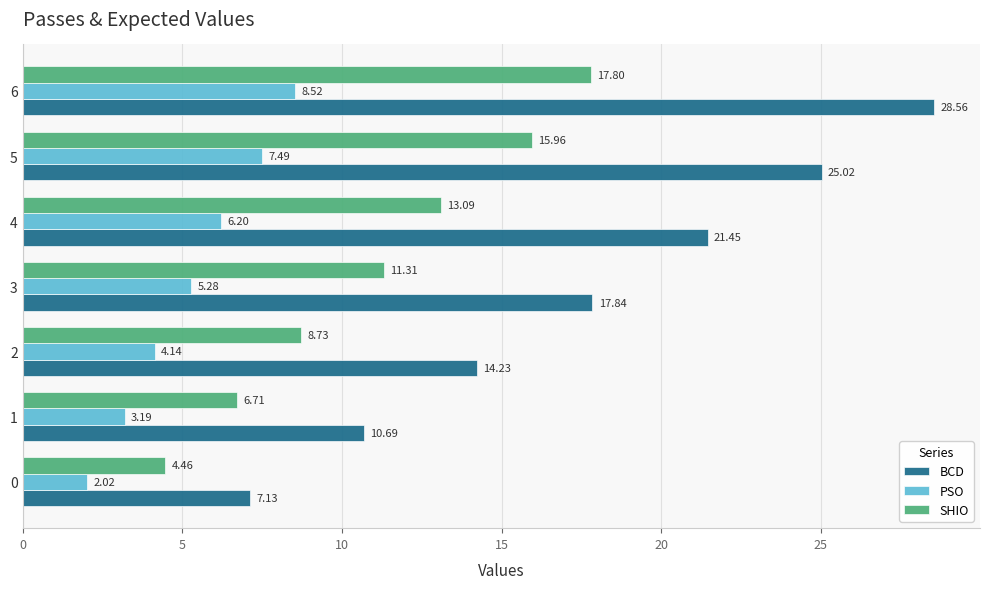

Between 3 and 4, which series saw the biggest shift?

BCD